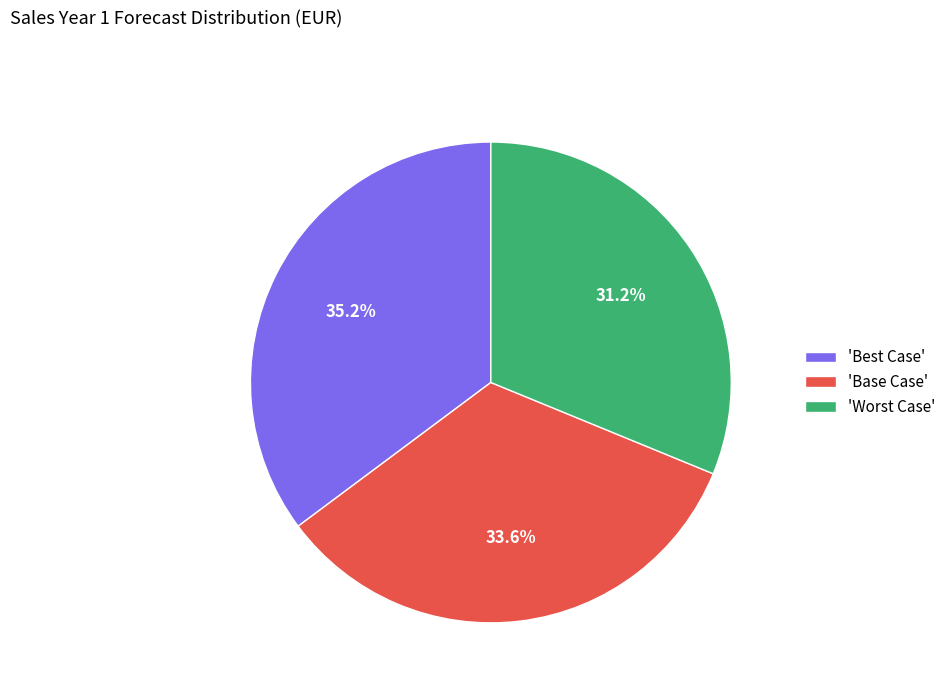

Which category has the smallest portion of the pie?

'Worst Case'